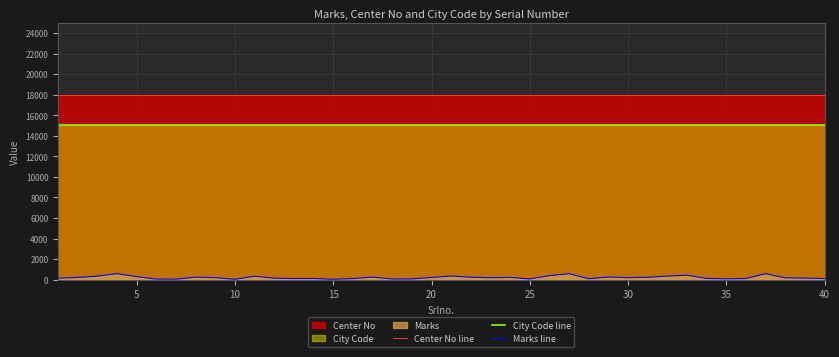

Which series has the largest range (max minus min)?

Marks line